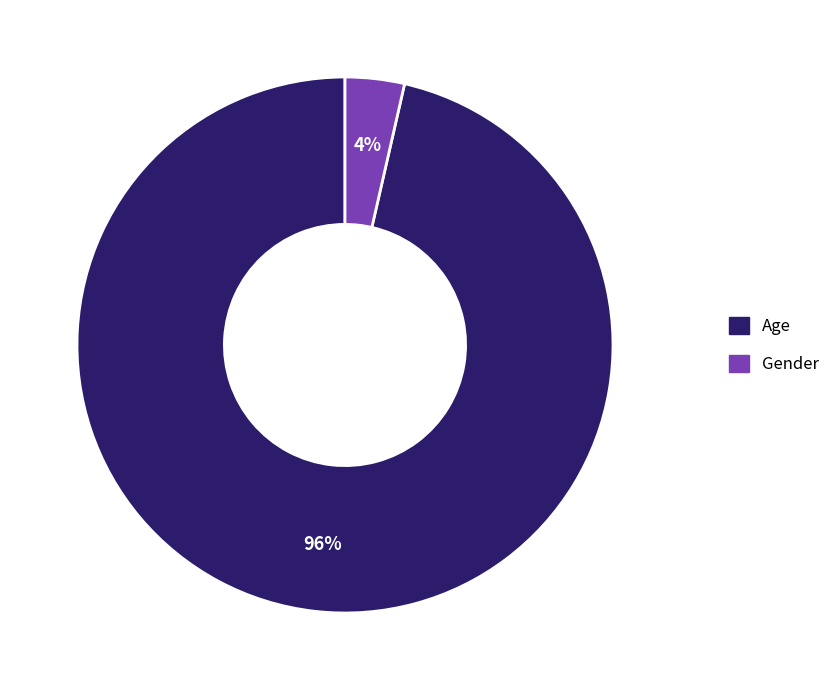

To the nearest percent, what portion does Age represent?

96%